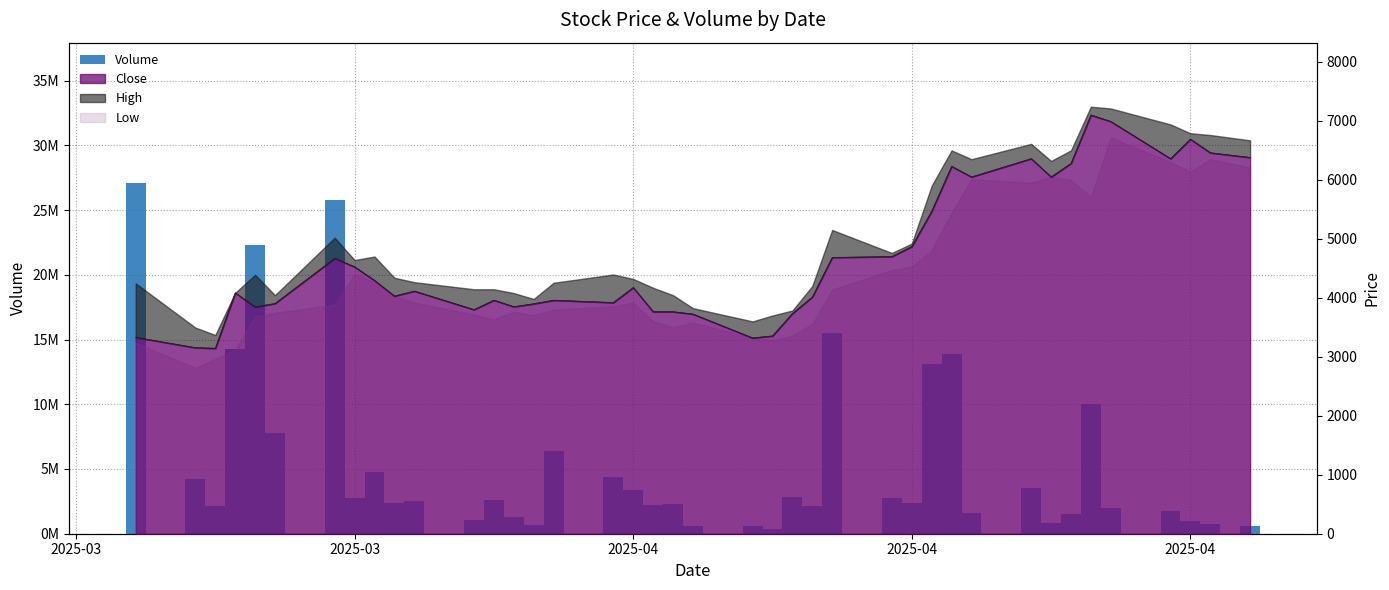

How many categories are shown in the chart?

40